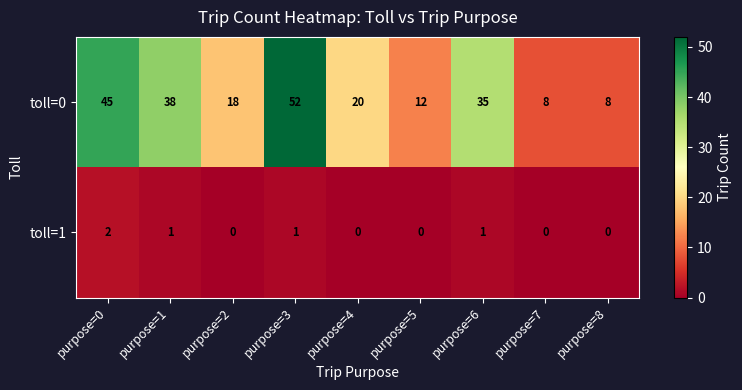

Reading left to right, transcribe all the data shown in this chart.

toll=0: purpose=0=45	purpose=1=38	purpose=2=18	purpose=3=52	purpose=4=20	purpose=5=12	purpose=6=35	purpose=7=8	purpose=8=8
toll=1: purpose=0=2	purpose=1=1	purpose=2=0	purpose=3=1	purpose=4=0	purpose=5=0	purpose=6=1	purpose=7=0	purpose=8=0